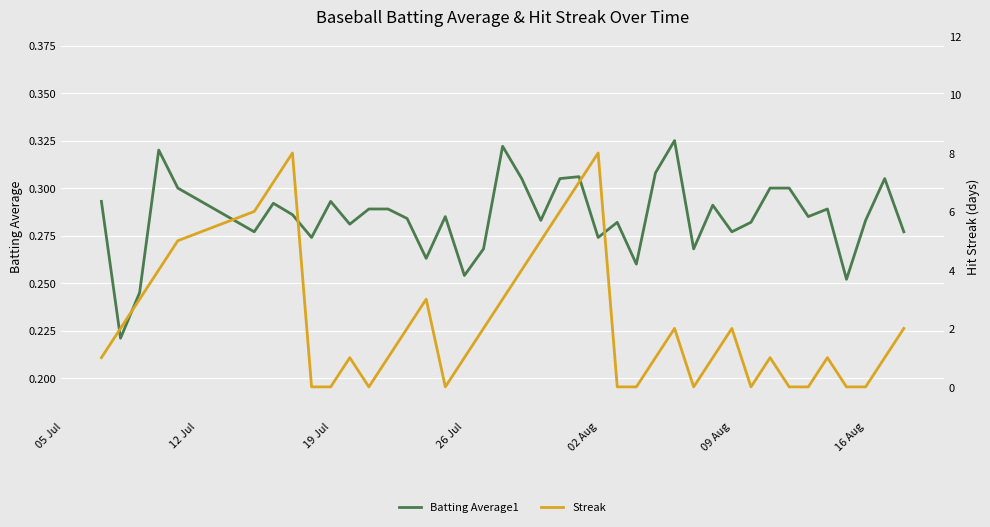

True or false: Batting Average1 has a value of 0.1 at 19 Jul.

False